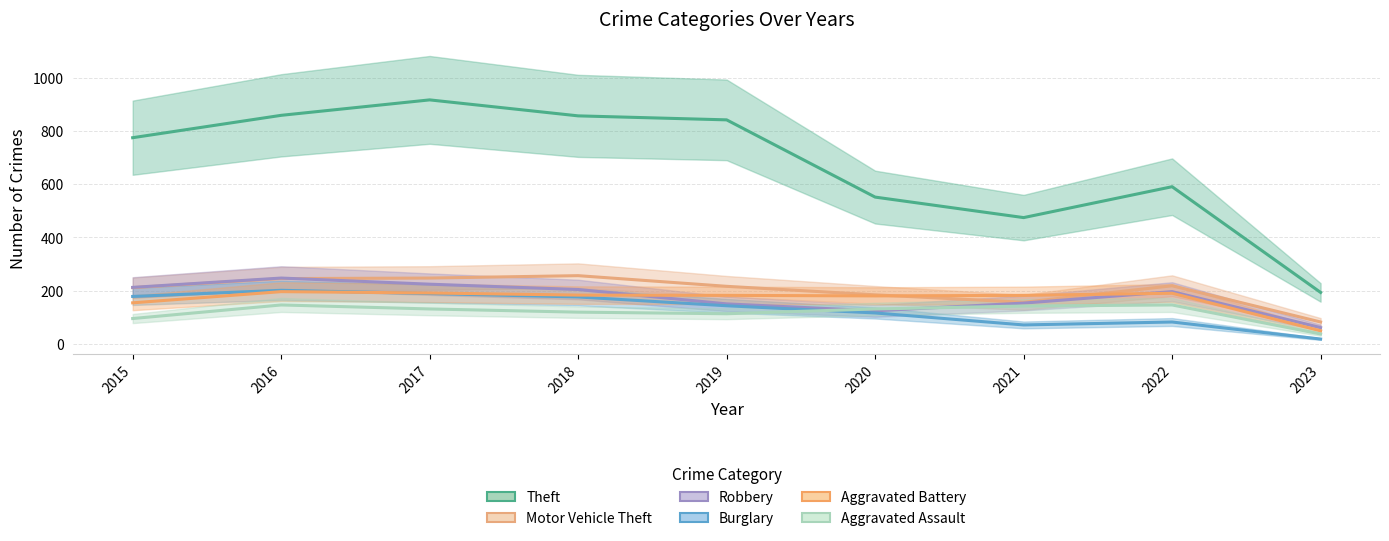

Reading right to left, what are all the values shown in this chart?

Theft: 193	590	474	551	841	856	916	858	774
Motor Vehicle Theft: 82	218	156	184	216	256	247	245	211
Robbery: 61	196	153	124	150	204	224	247	212
Burglary: 18	82	71	116	143	176	189	201	178
Aggravated Battery: 49	190	182	180	182	183	191	196	154
Aggravated Assault: 37	146	142	131	113	119	131	146	95